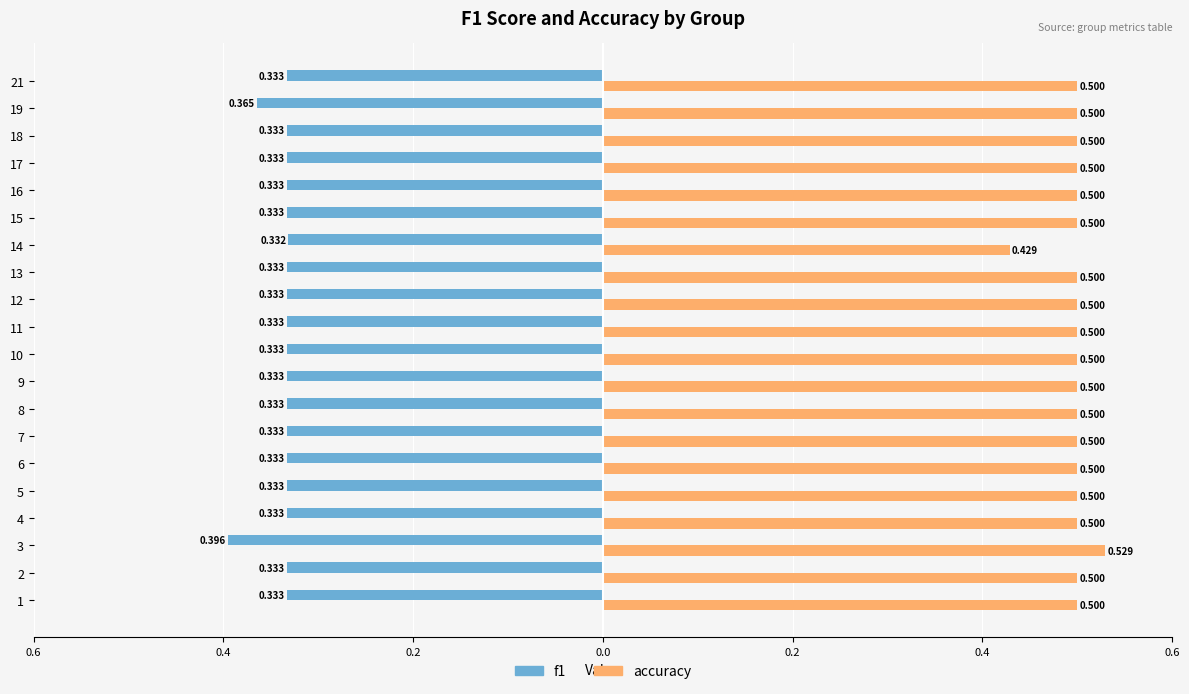

List the series in order of their peak value, lowest first.

f1, accuracy